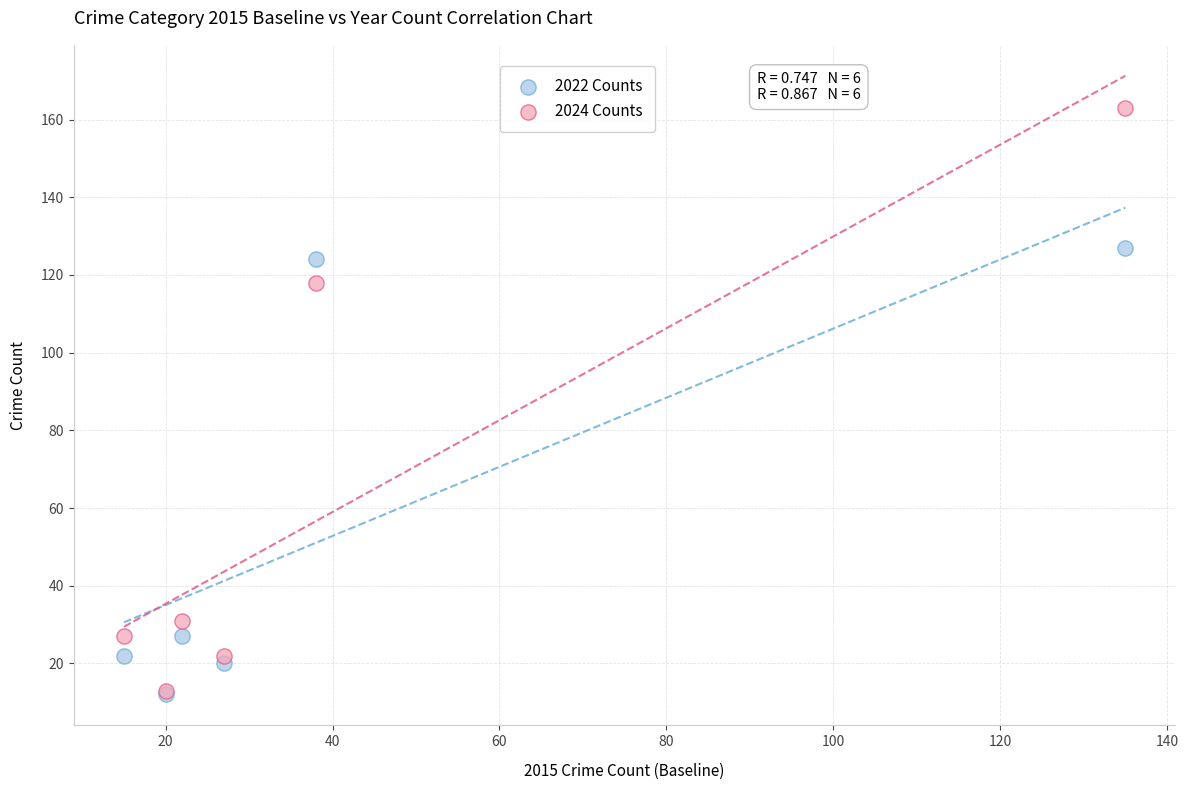

In the 2022 Counts series, what Y value is closest to 69?

27